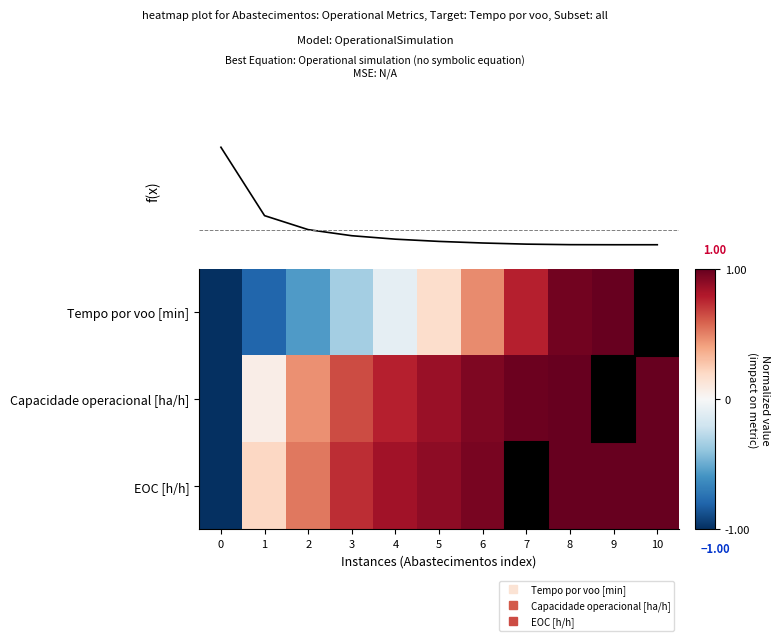

How many values in the row_1 series are below 0?

1